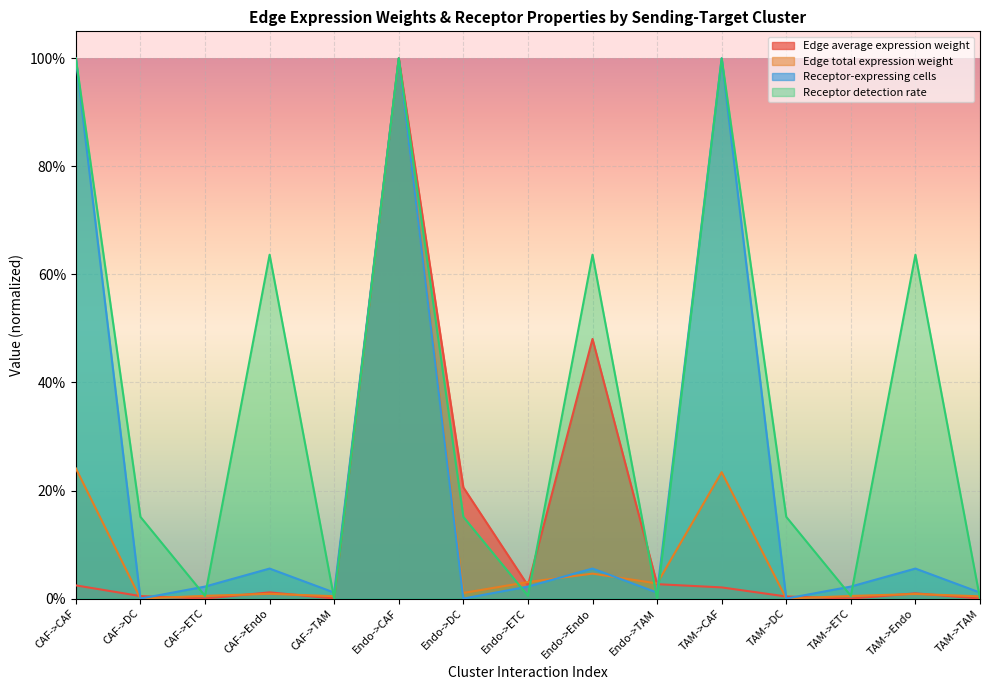

True or false: Receptor-expressing cells has a value of -0.6 at TAM->DC.

False